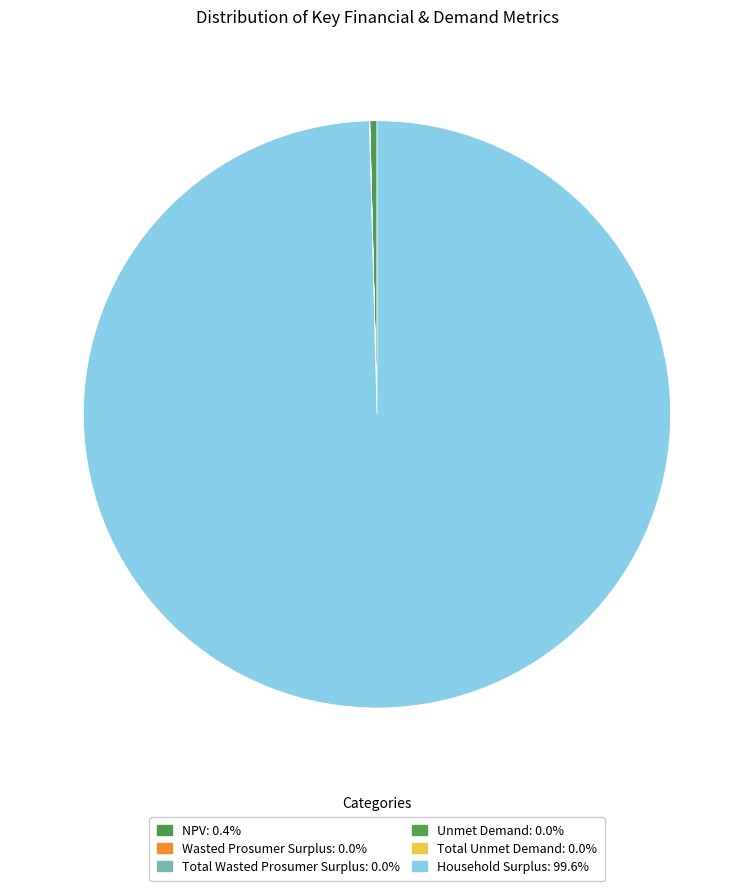

Which slice is the smallest?

Unmet Demand